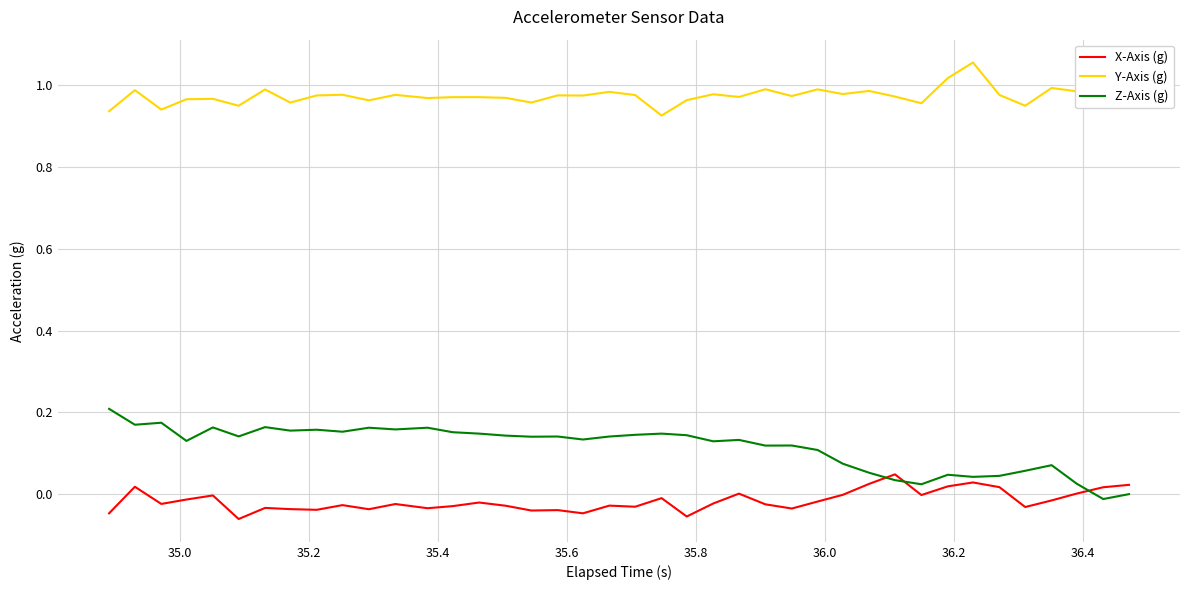

Which series has the largest range (max minus min)?

Z-Axis (g)